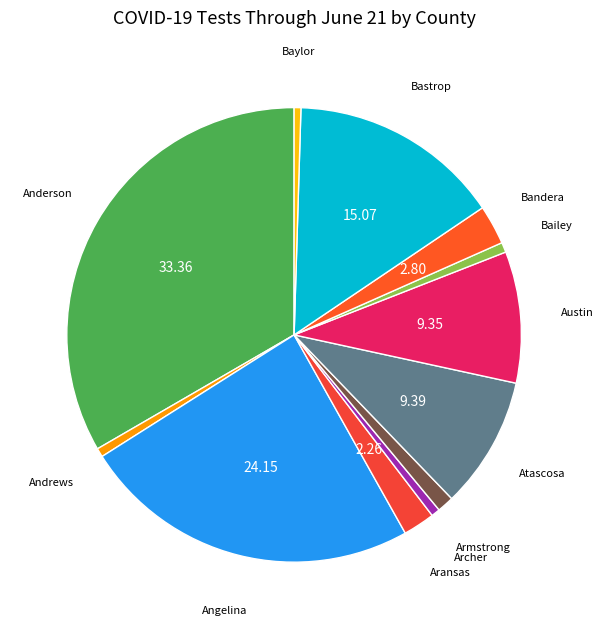

Count the number of slices in the pie.

12